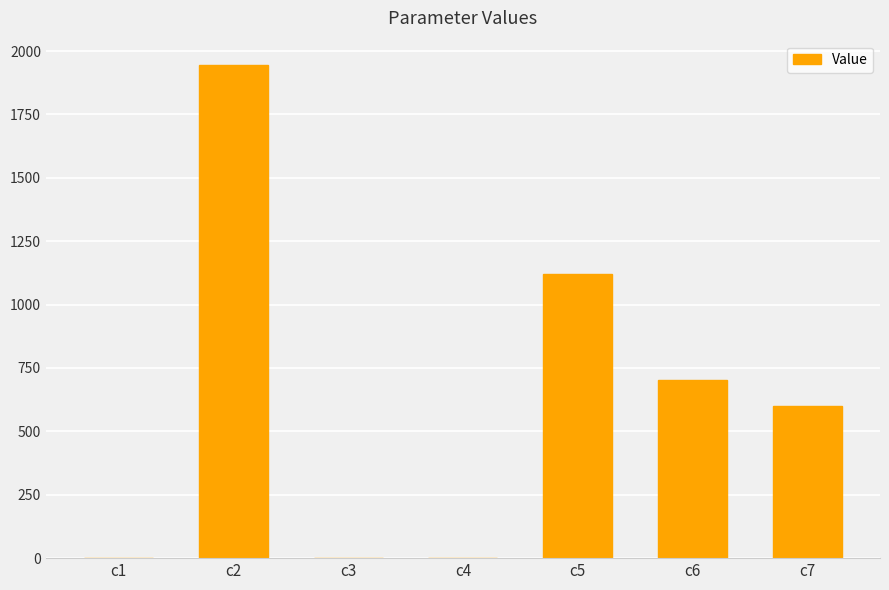

True or false: the data shows 819.6 at c2.

False